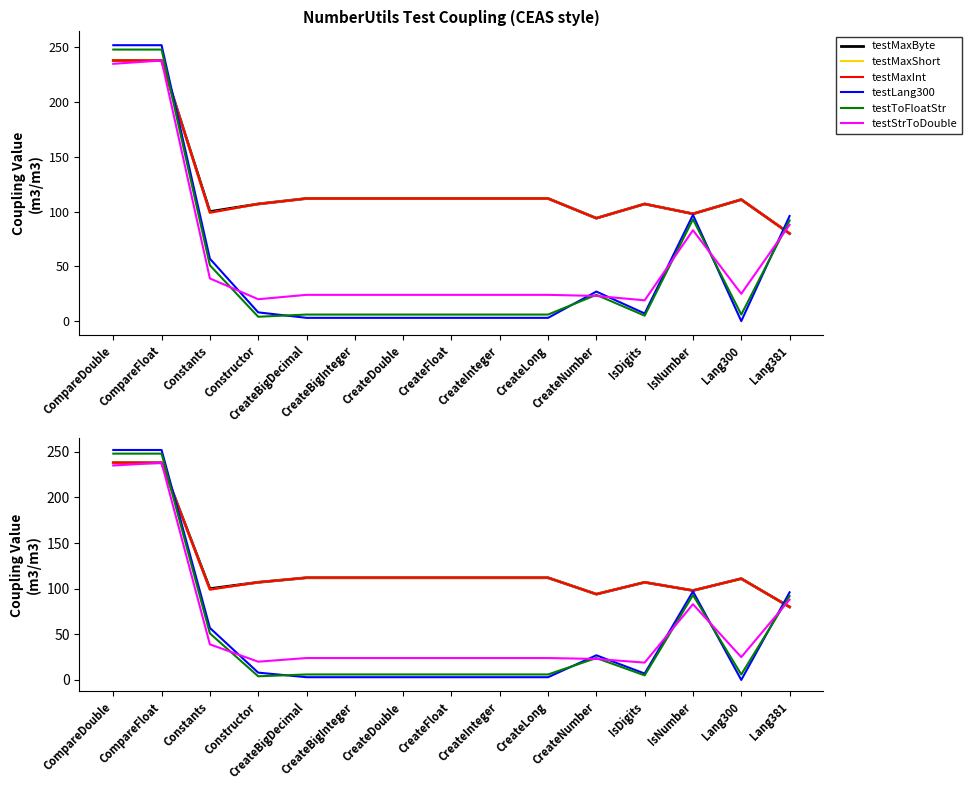

What is the difference between the maximum and minimum values in the testMaxInt series?

158